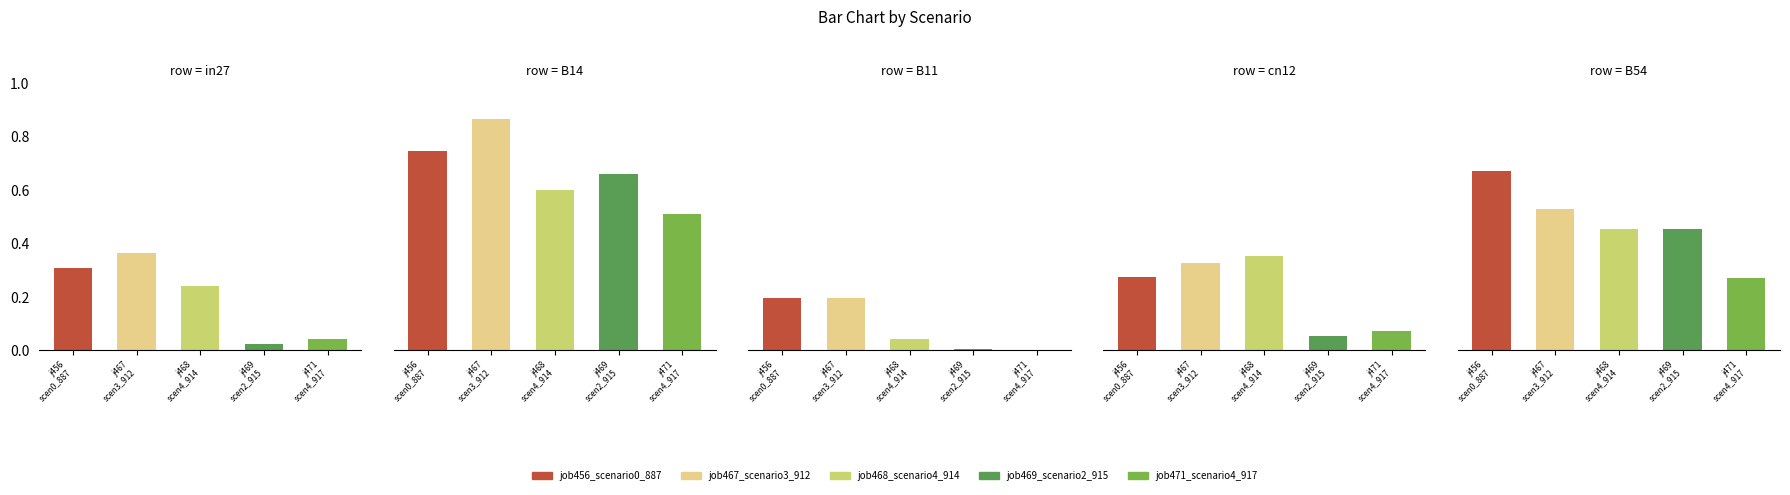

The value of cn12 at j467
scen3_912 is 0.3. True or false?

True